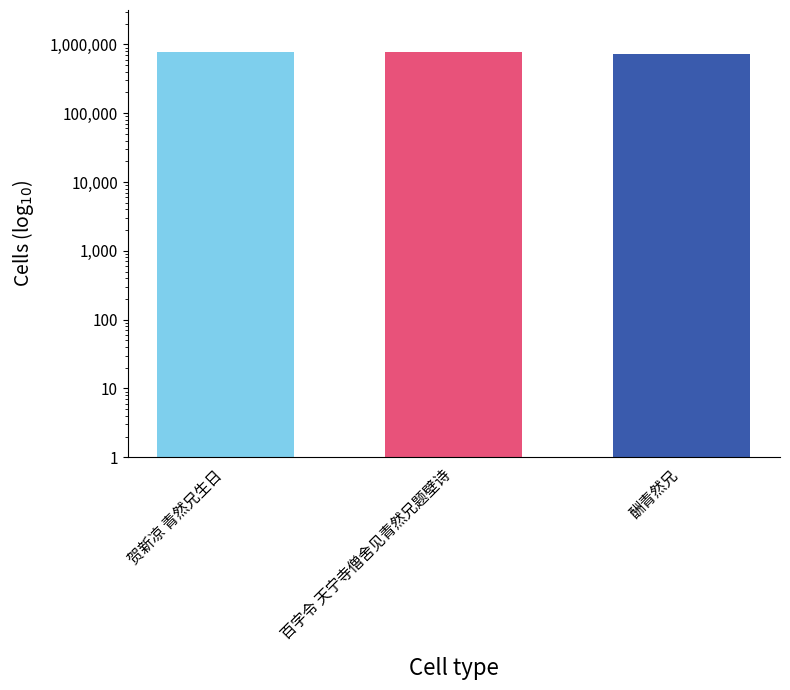

How many values exceed 768813?

1